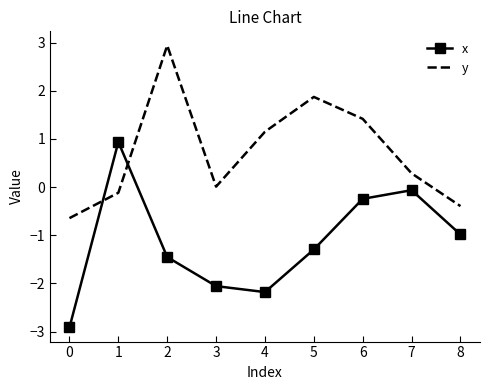

Rank the series by their maximum value, from lowest to highest.

x, y